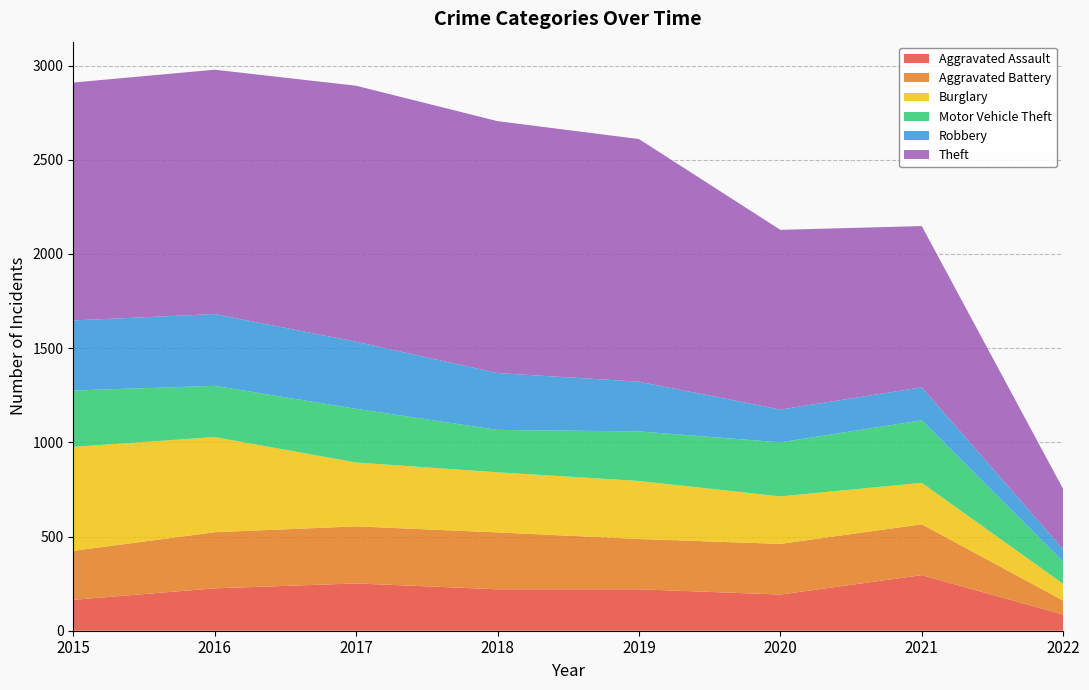

Reading right to left, extract all data points from this chart.

Aggravated Assault: 86	295	192	220	220	251	225	164
Aggravated Battery: 74	270	269	267	302	303	298	260
Burglary: 89	220	252	308	319	339	505	552
Motor Vehicle Theft: 117	332	287	263	225	285	272	299
Robbery: 66	175	174	264	302	356	381	372
Theft: 320	856	954	1288	1337	1359	1297	1263